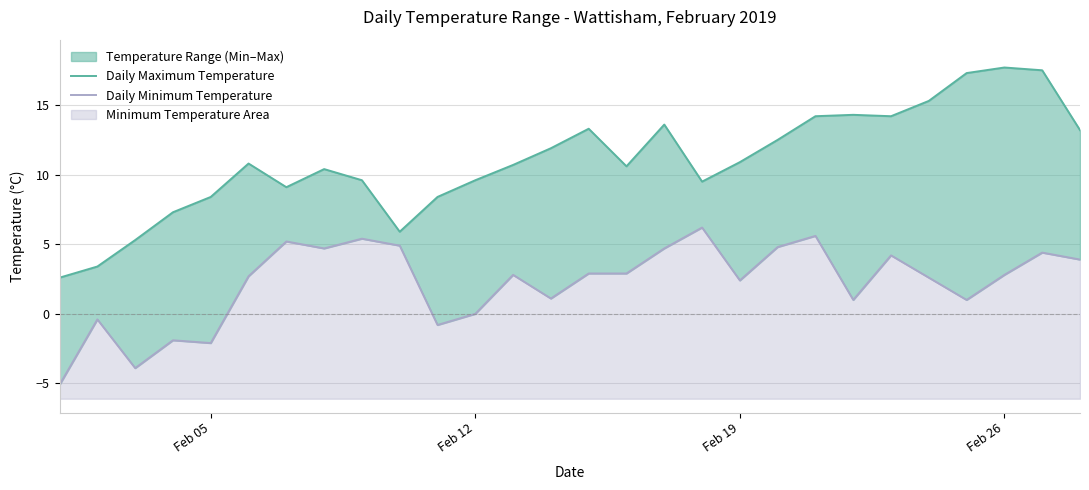

True or false: Daily Minimum Temperature and Daily Maximum Temperature cross at least once.

False